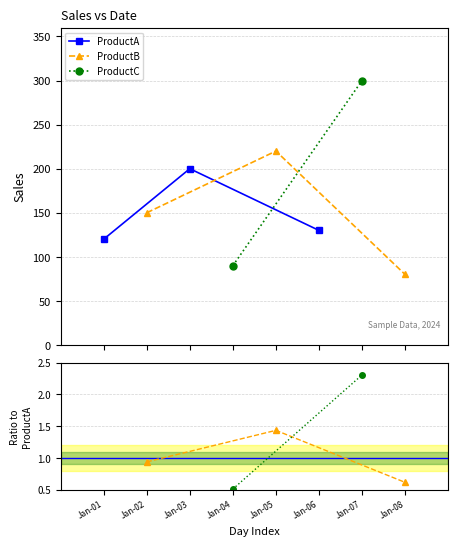

What is the value of the ProductA point at the 1st from the left?

120